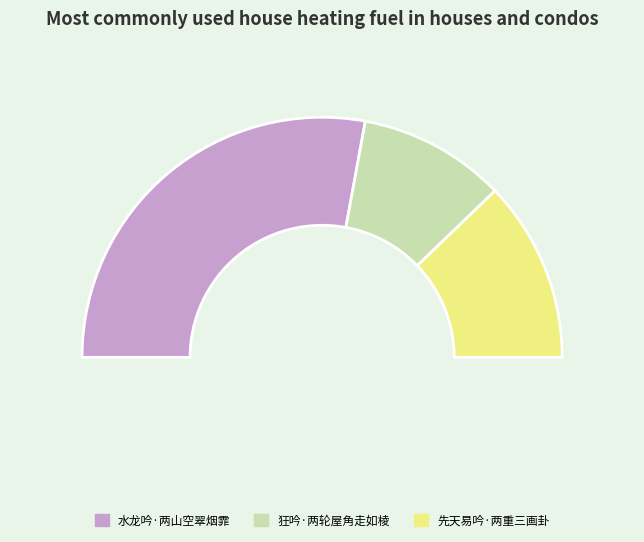

To the nearest percent, what is the combined percentage of 水龙吟·两山空翠烟霏 and 先天易吟·两重三画卦?

80%